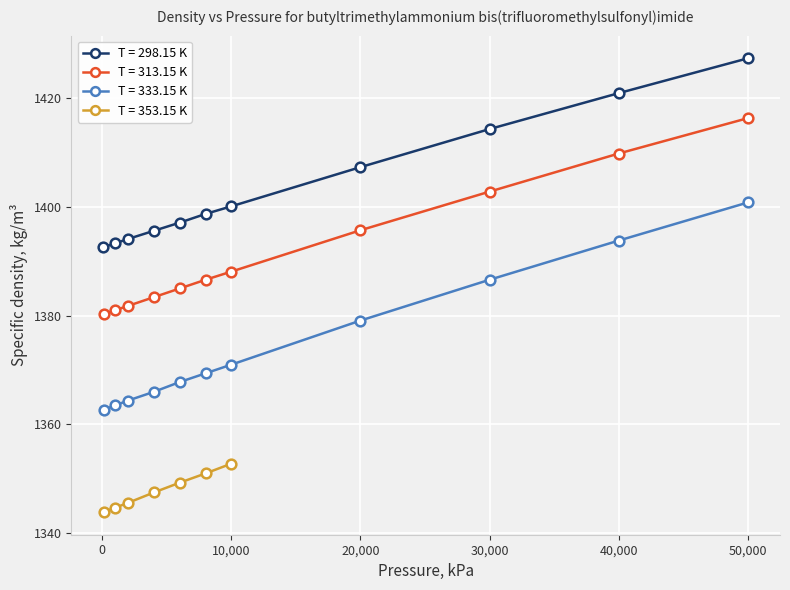

What is the change in value from 92 to 10000?

+7.5